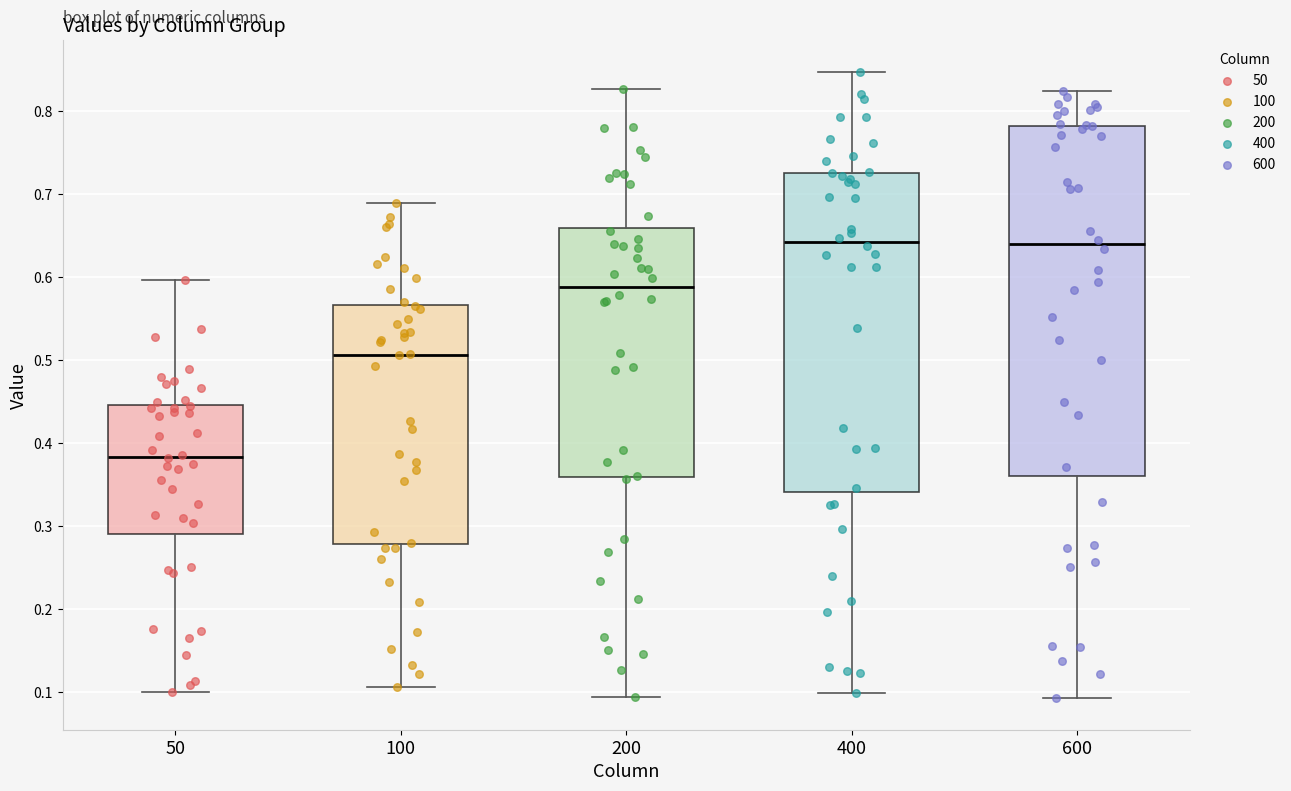

Reading left to right, read every box against the y-axis: the position of its median line, the range the box covers, and the ends of its whiskers. The values are not printed on the chart, so give them approximately, as read against the axis.

50: median 0.38, box 0.29 to 0.45, whiskers 0.10 to 0.60
100: median 0.51, box 0.28 to 0.57, whiskers 0.11 to 0.69
200: median 0.59, box 0.36 to 0.66, whiskers 0.09 to 0.83
400: median 0.64, box 0.34 to 0.73, whiskers 0.10 to 0.85
600: median 0.64, box 0.36 to 0.78, whiskers 0.09 to 0.82